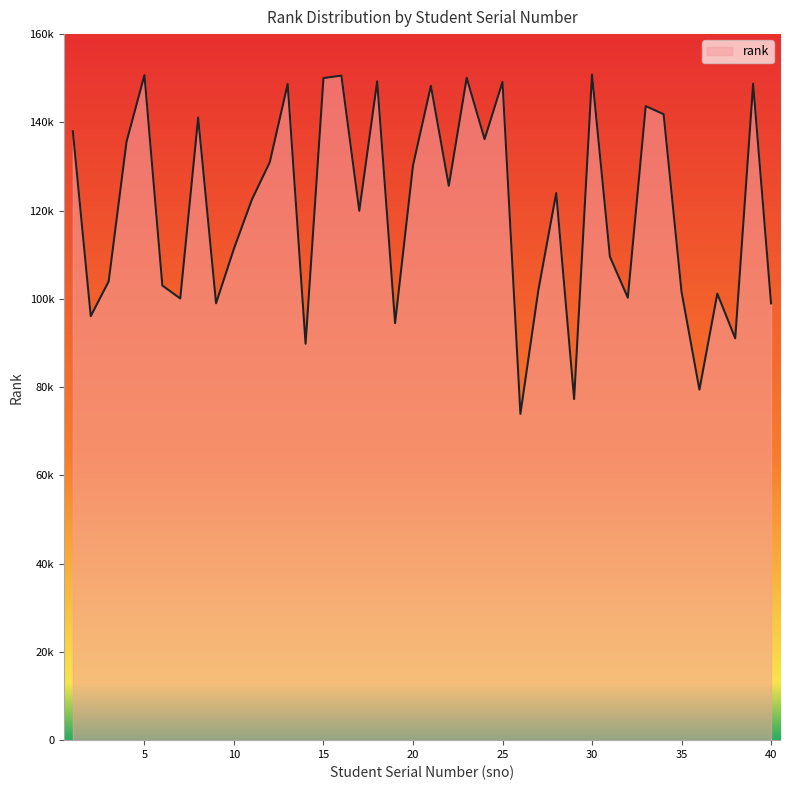

Reading left to right, extract all data points from this chart.

1=137990	2=96081	3=103947	4=135633	5=150704	6=103025	7=100088	8=141065	9=99000	10=111394	11=122479	12=130959	13=148693	14=89834	15=150038	16=150598	17=119959	18=149301	19=94512	20=130213	21=148279	22=125615	23=150087	24=136196	25=149171	26=73951	27=101903	28=123966	29=77302	30=150842	31=109557	32=100263	33=143688	34=141846	35=101630	36=79424	37=101194	38=91055	39=148768	40=98974